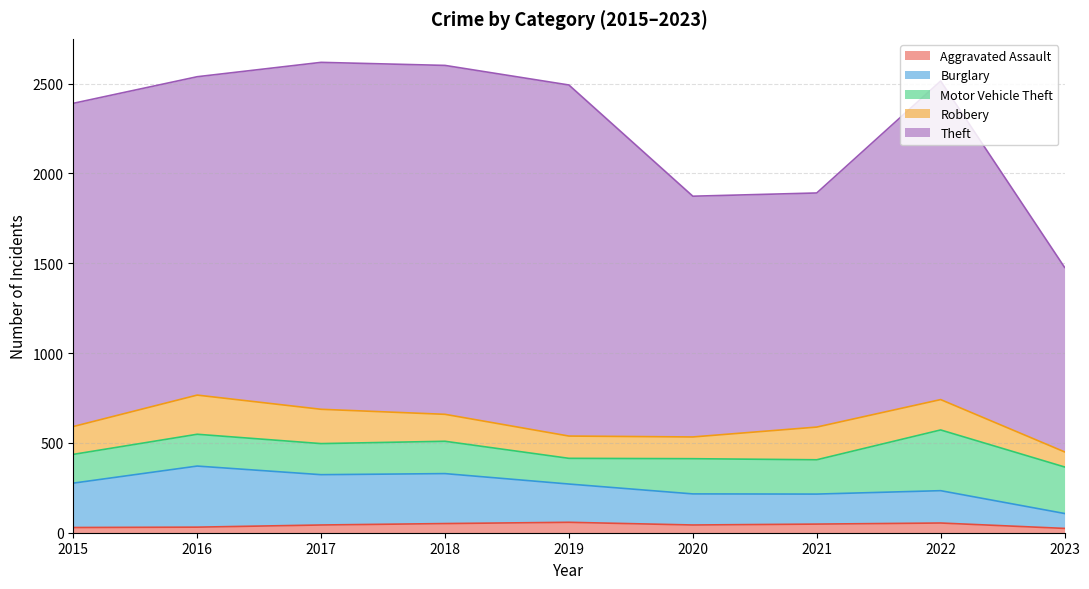

What is the highest value of the Aggravated Assault series?

58